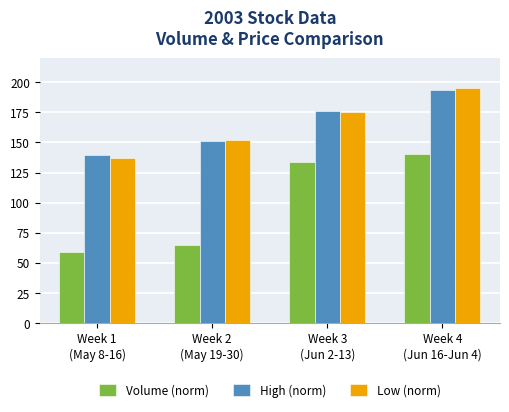

How many values in the High (norm) series are below 176?

2